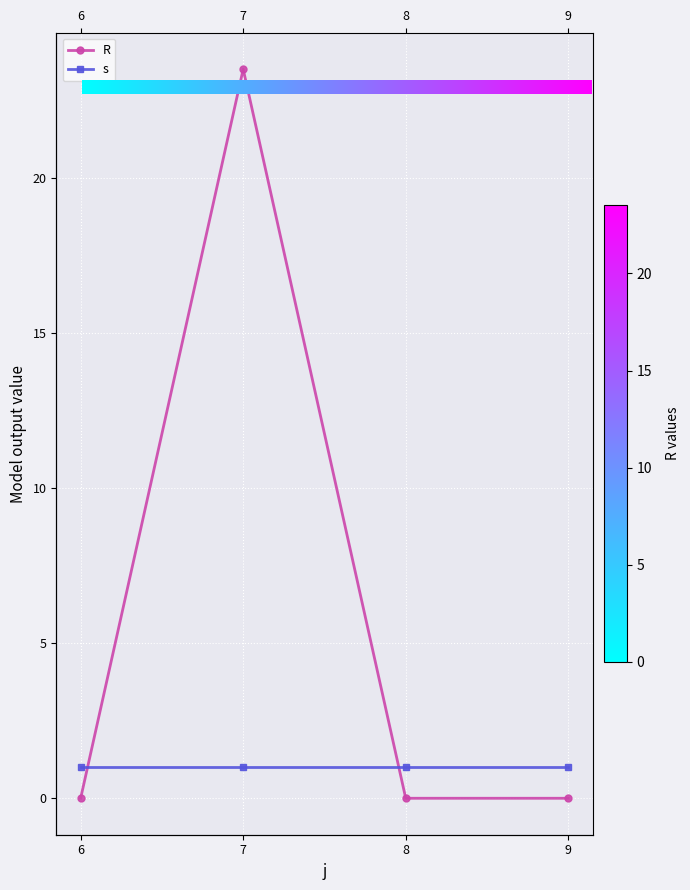

At which category does the data reach its first local peak?

7